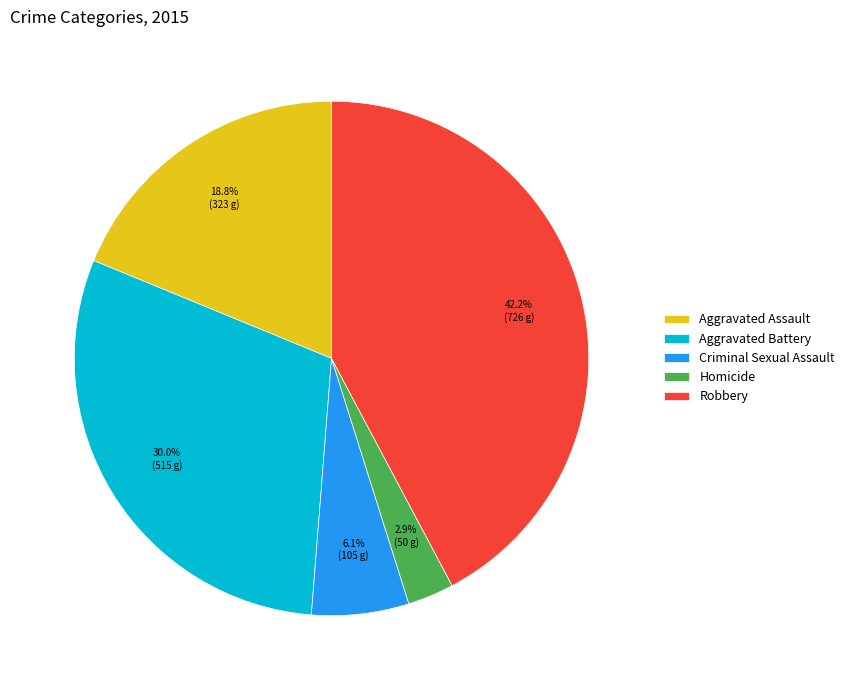

Is it true that Aggravated Assault is 19% of the pie?

True